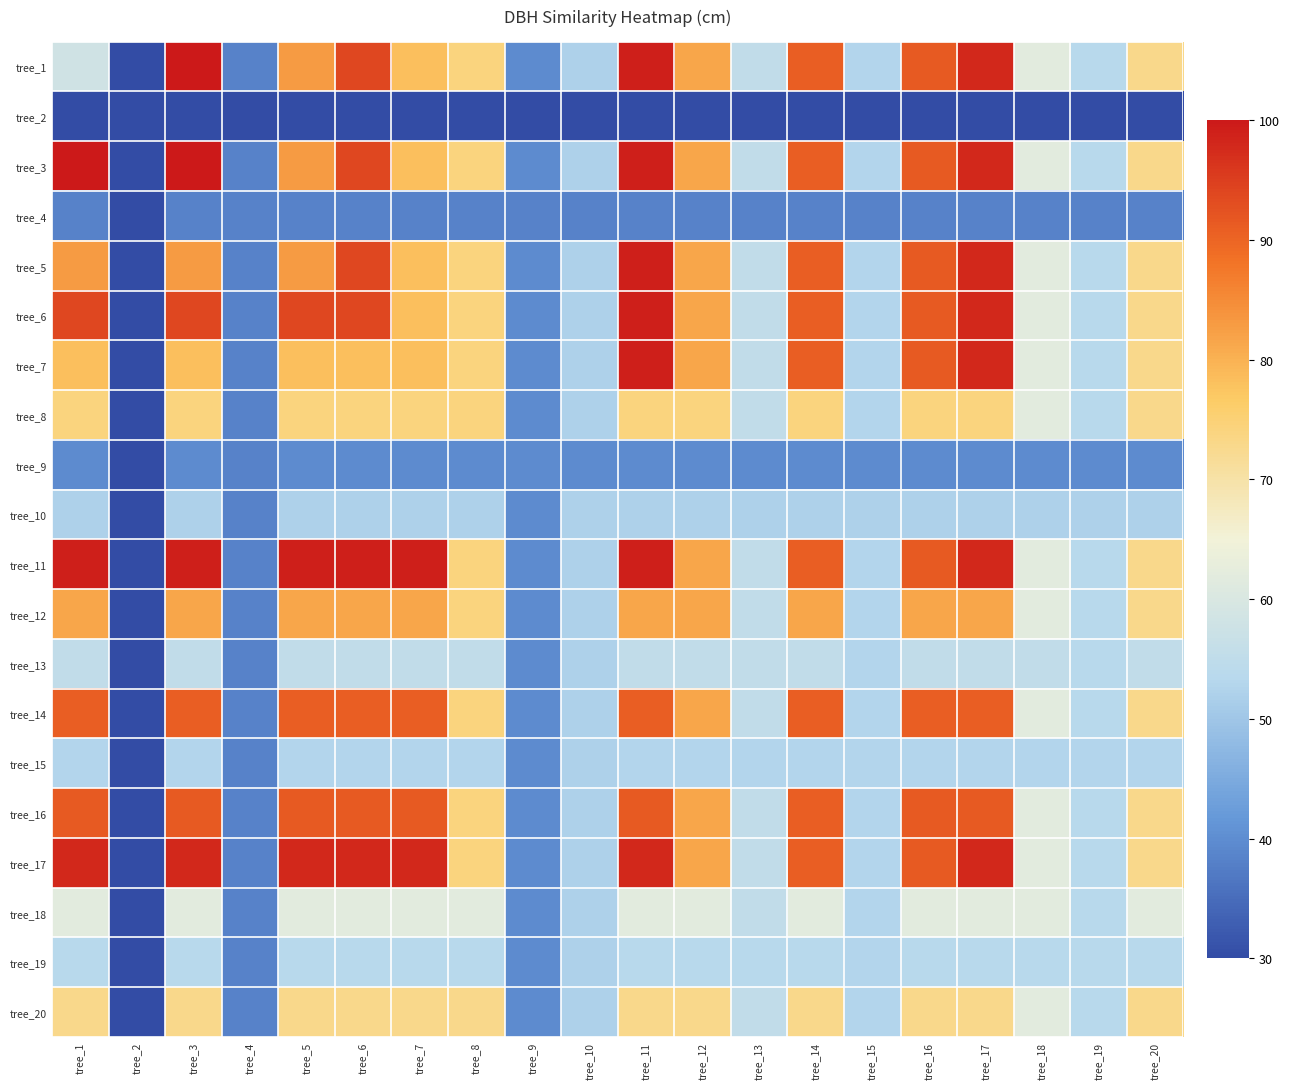

Reading left to right, transcribe all the data shown in this chart.

tree_1: tree_1=58.0	tree_2=30.0	tree_3=100.0	tree_4=38.3	tree_5=82.9	tree_6=93.9	tree_7=78.1	tree_8=74.2	tree_9=39.6	tree_10=51.9	tree_11=99.1	tree_12=81.6	tree_13=55.4	tree_14=90.8	tree_15=52.8	tree_16=91.2	tree_17=97.8	tree_18=61.9	tree_19=53.6	tree_20=72.9
tree_2: tree_1=30.0	tree_2=30.0	tree_3=30.0	tree_4=30.0	tree_5=30.0	tree_6=30.0	tree_7=30.0	tree_8=30.0	tree_9=30.0	tree_10=30.0	tree_11=30.0	tree_12=30.0	tree_13=30.0	tree_14=30.0	tree_15=30.0	tree_16=30.0	tree_17=30.0	tree_18=30.0	tree_19=30.0	tree_20=30.0
tree_3: tree_1=100.0	tree_2=30.0	tree_3=100.0	tree_4=38.3	tree_5=82.9	tree_6=93.9	tree_7=78.1	tree_8=74.2	tree_9=39.6	tree_10=51.9	tree_11=99.1	tree_12=81.6	tree_13=55.4	tree_14=90.8	tree_15=52.8	tree_16=91.2	tree_17=97.8	tree_18=61.9	tree_19=53.6	tree_20=72.9
tree_4: tree_1=38.3	tree_2=30.0	tree_3=38.3	tree_4=38.3	tree_5=38.3	tree_6=38.3	tree_7=38.3	tree_8=38.3	tree_9=38.3	tree_10=38.3	tree_11=38.3	tree_12=38.3	tree_13=38.3	tree_14=38.3	tree_15=38.3	tree_16=38.3	tree_17=38.3	tree_18=38.3	tree_19=38.3	tree_20=38.3
tree_5: tree_1=82.9	tree_2=30.0	tree_3=82.9	tree_4=38.3	tree_5=82.9	tree_6=93.9	tree_7=78.1	tree_8=74.2	tree_9=39.6	tree_10=51.9	tree_11=99.1	tree_12=81.6	tree_13=55.4	tree_14=90.8	tree_15=52.8	tree_16=91.2	tree_17=97.8	tree_18=61.9	tree_19=53.6	tree_20=72.9
tree_6: tree_1=93.9	tree_2=30.0	tree_3=93.9	tree_4=38.3	tree_5=93.9	tree_6=93.9	tree_7=78.1	tree_8=74.2	tree_9=39.6	tree_10=51.9	tree_11=99.1	tree_12=81.6	tree_13=55.4	tree_14=90.8	tree_15=52.8	tree_16=91.2	tree_17=97.8	tree_18=61.9	tree_19=53.6	tree_20=72.9
tree_7: tree_1=78.1	tree_2=30.0	tree_3=78.1	tree_4=38.3	tree_5=78.1	tree_6=78.1	tree_7=78.1	tree_8=74.2	tree_9=39.6	tree_10=51.9	tree_11=99.1	tree_12=81.6	tree_13=55.4	tree_14=90.8	tree_15=52.8	tree_16=91.2	tree_17=97.8	tree_18=61.9	tree_19=53.6	tree_20=72.9
tree_8: tree_1=74.2	tree_2=30.0	tree_3=74.2	tree_4=38.3	tree_5=74.2	tree_6=74.2	tree_7=74.2	tree_8=74.2	tree_9=39.6	tree_10=51.9	tree_11=74.2	tree_12=74.2	tree_13=55.4	tree_14=74.2	tree_15=52.8	tree_16=74.2	tree_17=74.2	tree_18=61.9	tree_19=53.6	tree_20=72.9
tree_9: tree_1=39.6	tree_2=30.0	tree_3=39.6	tree_4=38.3	tree_5=39.6	tree_6=39.6	tree_7=39.6	tree_8=39.6	tree_9=39.6	tree_10=39.6	tree_11=39.6	tree_12=39.6	tree_13=39.6	tree_14=39.6	tree_15=39.6	tree_16=39.6	tree_17=39.6	tree_18=39.6	tree_19=39.6	tree_20=39.6
tree_10: tree_1=51.9	tree_2=30.0	tree_3=51.9	tree_4=38.3	tree_5=51.9	tree_6=51.9	tree_7=51.9	tree_8=51.9	tree_9=39.6	tree_10=51.9	tree_11=51.9	tree_12=51.9	tree_13=51.9	tree_14=51.9	tree_15=51.9	tree_16=51.9	tree_17=51.9	tree_18=51.9	tree_19=51.9	tree_20=51.9
tree_11: tree_1=99.1	tree_2=30.0	tree_3=99.1	tree_4=38.3	tree_5=99.1	tree_6=99.1	tree_7=99.1	tree_8=74.2	tree_9=39.6	tree_10=51.9	tree_11=99.1	tree_12=81.6	tree_13=55.4	tree_14=90.8	tree_15=52.8	tree_16=91.2	tree_17=97.8	tree_18=61.9	tree_19=53.6	tree_20=72.9
tree_12: tree_1=81.6	tree_2=30.0	tree_3=81.6	tree_4=38.3	tree_5=81.6	tree_6=81.6	tree_7=81.6	tree_8=74.2	tree_9=39.6	tree_10=51.9	tree_11=81.6	tree_12=81.6	tree_13=55.4	tree_14=81.6	tree_15=52.8	tree_16=81.6	tree_17=81.6	tree_18=61.9	tree_19=53.6	tree_20=72.9
tree_13: tree_1=55.4	tree_2=30.0	tree_3=55.4	tree_4=38.3	tree_5=55.4	tree_6=55.4	tree_7=55.4	tree_8=55.4	tree_9=39.6	tree_10=51.9	tree_11=55.4	tree_12=55.4	tree_13=55.4	tree_14=55.4	tree_15=52.8	tree_16=55.4	tree_17=55.4	tree_18=55.4	tree_19=53.6	tree_20=55.4
tree_14: tree_1=90.8	tree_2=30.0	tree_3=90.8	tree_4=38.3	tree_5=90.8	tree_6=90.8	tree_7=90.8	tree_8=74.2	tree_9=39.6	tree_10=51.9	tree_11=90.8	tree_12=81.6	tree_13=55.4	tree_14=90.8	tree_15=52.8	tree_16=90.8	tree_17=90.8	tree_18=61.9	tree_19=53.6	tree_20=72.9
tree_15: tree_1=52.8	tree_2=30.0	tree_3=52.8	tree_4=38.3	tree_5=52.8	tree_6=52.8	tree_7=52.8	tree_8=52.8	tree_9=39.6	tree_10=51.9	tree_11=52.8	tree_12=52.8	tree_13=52.8	tree_14=52.8	tree_15=52.8	tree_16=52.8	tree_17=52.8	tree_18=52.8	tree_19=52.8	tree_20=52.8
tree_16: tree_1=91.2	tree_2=30.0	tree_3=91.2	tree_4=38.3	tree_5=91.2	tree_6=91.2	tree_7=91.2	tree_8=74.2	tree_9=39.6	tree_10=51.9	tree_11=91.2	tree_12=81.6	tree_13=55.4	tree_14=90.8	tree_15=52.8	tree_16=91.2	tree_17=91.2	tree_18=61.9	tree_19=53.6	tree_20=72.9
tree_17: tree_1=97.8	tree_2=30.0	tree_3=97.8	tree_4=38.3	tree_5=97.8	tree_6=97.8	tree_7=97.8	tree_8=74.2	tree_9=39.6	tree_10=51.9	tree_11=97.8	tree_12=81.6	tree_13=55.4	tree_14=90.8	tree_15=52.8	tree_16=91.2	tree_17=97.8	tree_18=61.9	tree_19=53.6	tree_20=72.9
tree_18: tree_1=61.9	tree_2=30.0	tree_3=61.9	tree_4=38.3	tree_5=61.9	tree_6=61.9	tree_7=61.9	tree_8=61.9	tree_9=39.6	tree_10=51.9	tree_11=61.9	tree_12=61.9	tree_13=55.4	tree_14=61.9	tree_15=52.8	tree_16=61.9	tree_17=61.9	tree_18=61.9	tree_19=53.6	tree_20=61.9
tree_19: tree_1=53.6	tree_2=30.0	tree_3=53.6	tree_4=38.3	tree_5=53.6	tree_6=53.6	tree_7=53.6	tree_8=53.6	tree_9=39.6	tree_10=51.9	tree_11=53.6	tree_12=53.6	tree_13=53.6	tree_14=53.6	tree_15=52.8	tree_16=53.6	tree_17=53.6	tree_18=53.6	tree_19=53.6	tree_20=53.6
tree_20: tree_1=72.9	tree_2=30.0	tree_3=72.9	tree_4=38.3	tree_5=72.9	tree_6=72.9	tree_7=72.9	tree_8=72.9	tree_9=39.6	tree_10=51.9	tree_11=72.9	tree_12=72.9	tree_13=55.4	tree_14=72.9	tree_15=52.8	tree_16=72.9	tree_17=72.9	tree_18=61.9	tree_19=53.6	tree_20=72.9